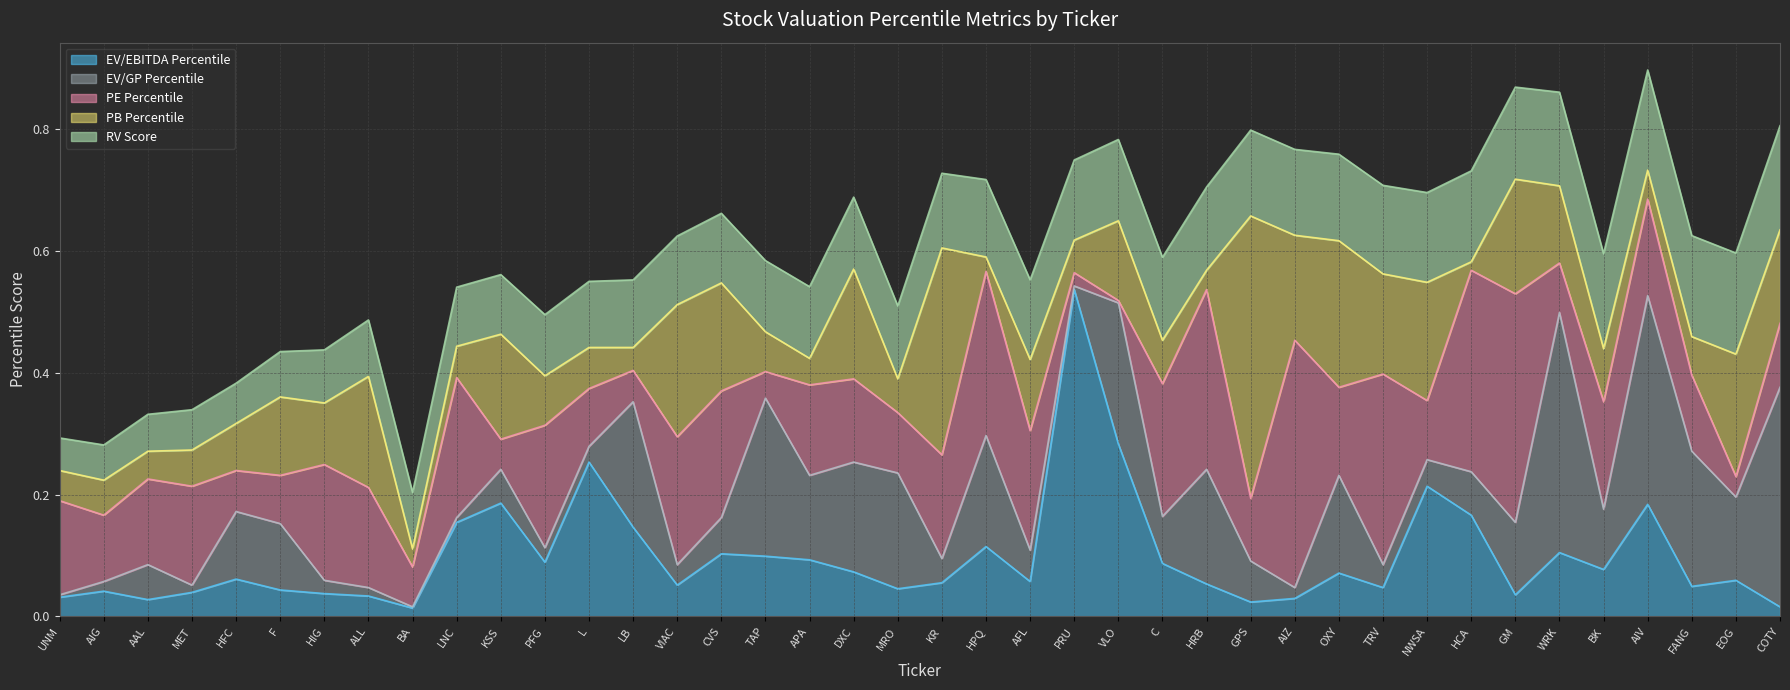

Between VLO and CVS, which is larger?

VLO